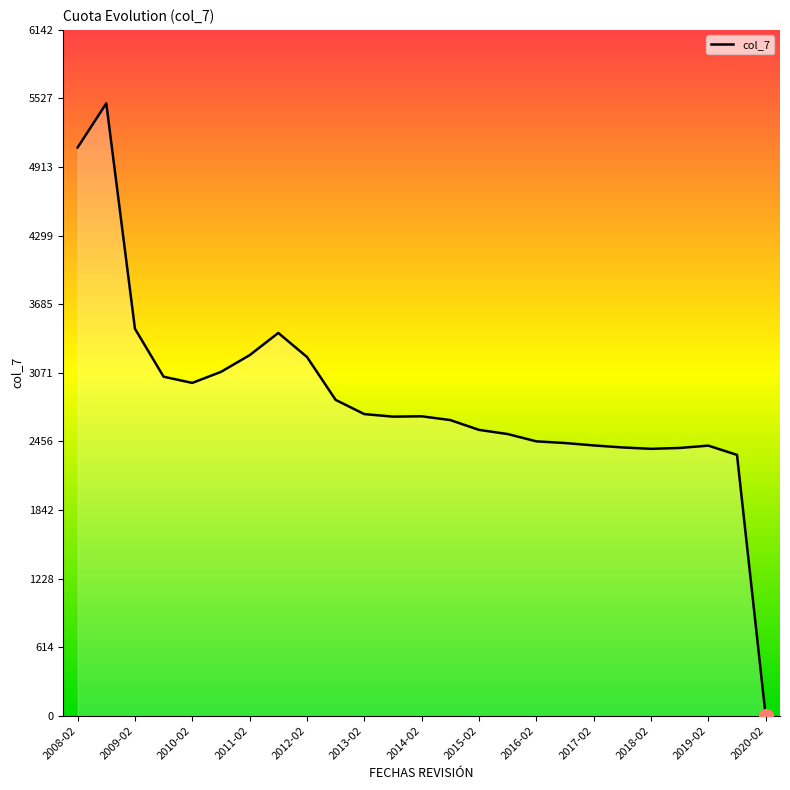

What is the difference between the maximum and minimum values?

5484.0